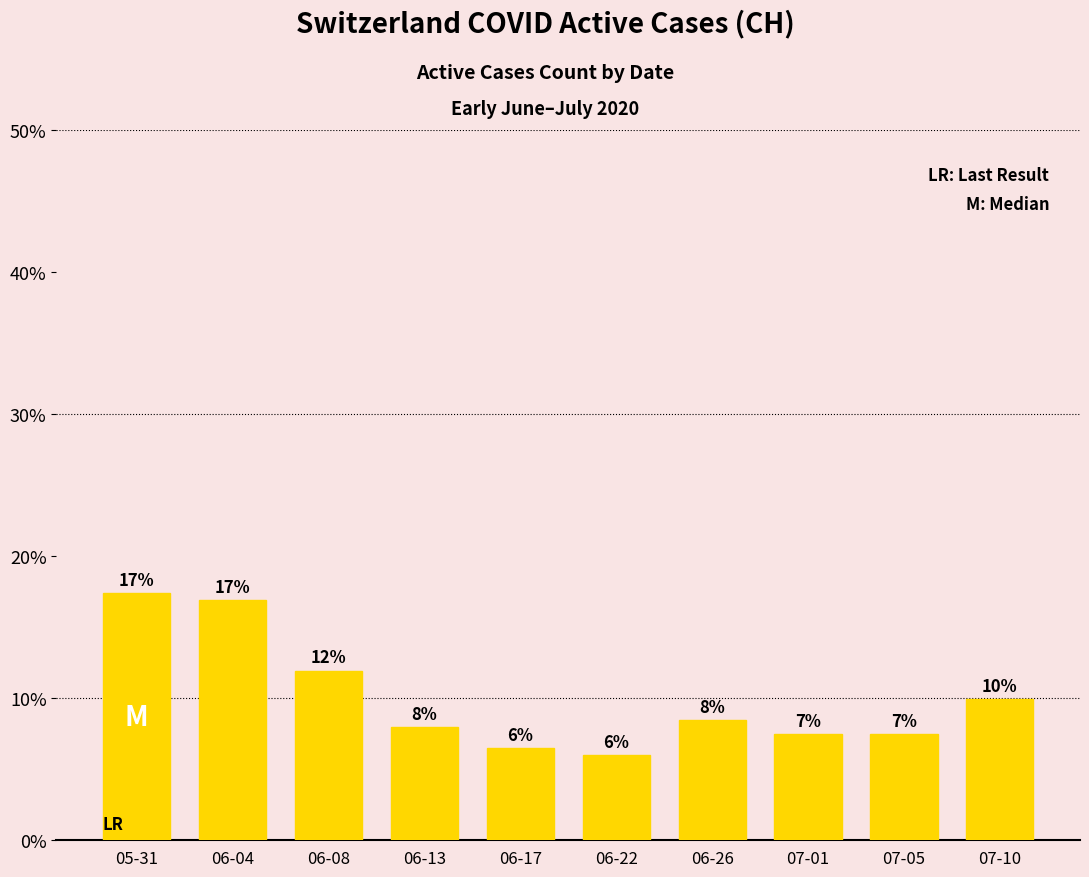

Does the chart contain any negative values?

No